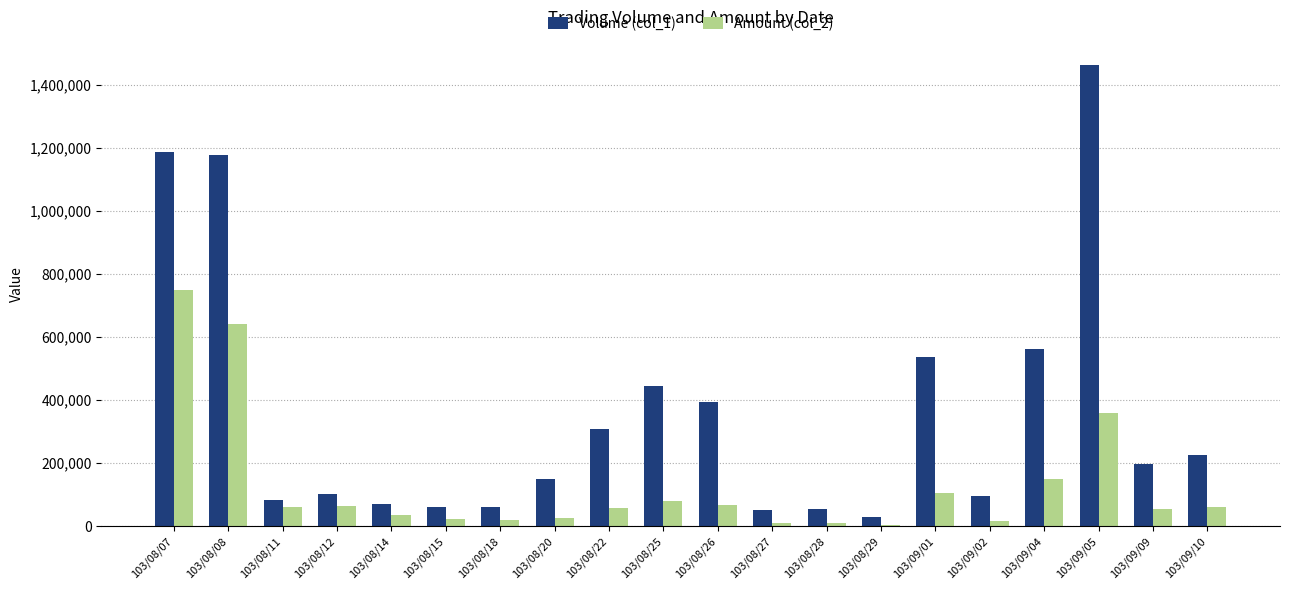

At which category does the chart reach its peak across all series?

103/09/05